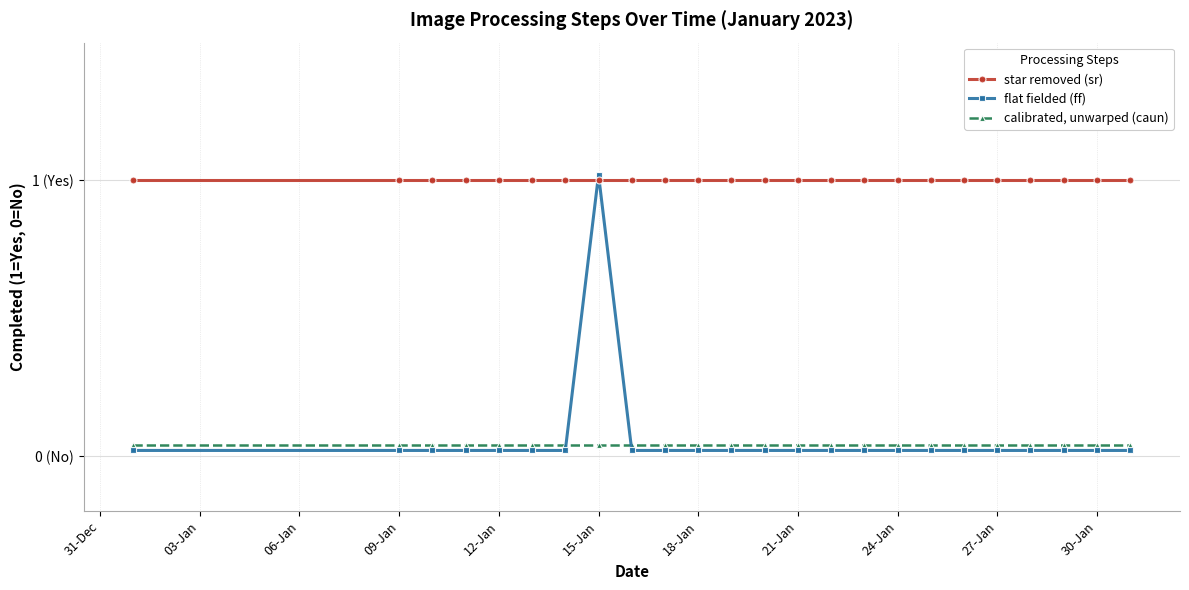

True or false: calibrated, unwarped (caun) and flat fielded (ff) intersect in this chart.

True